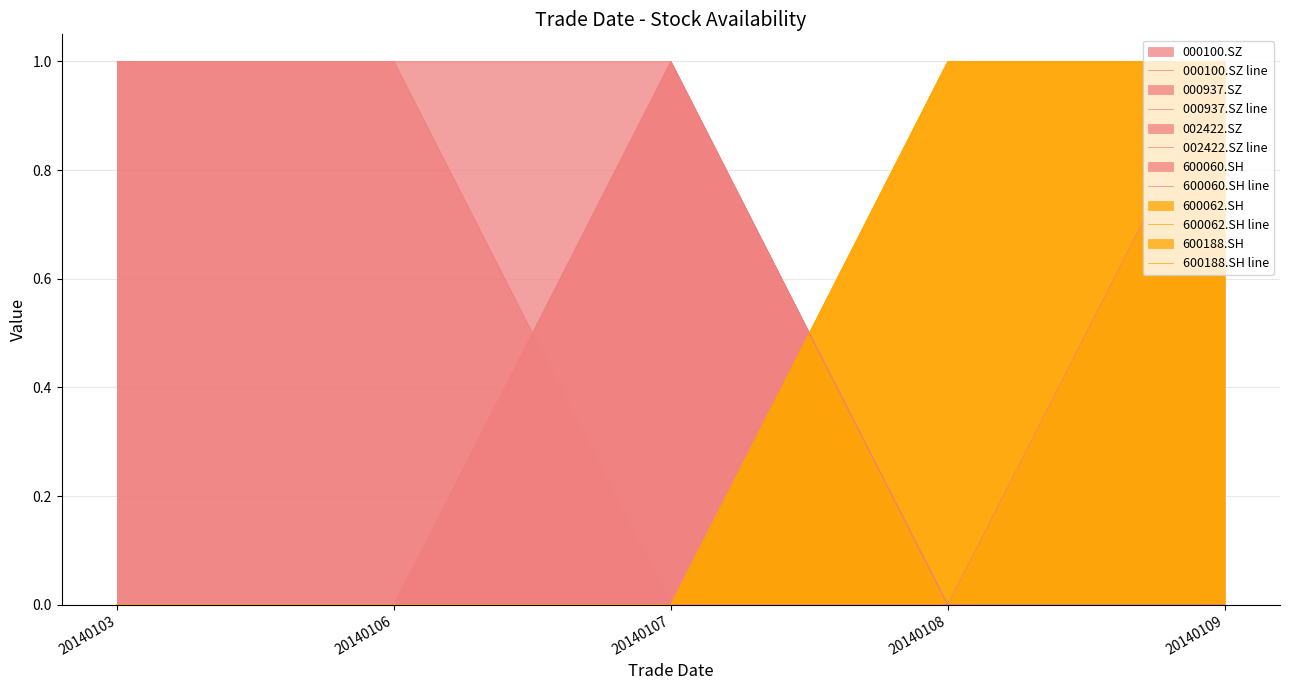

At how many categories does at least one series exceed 0?

5